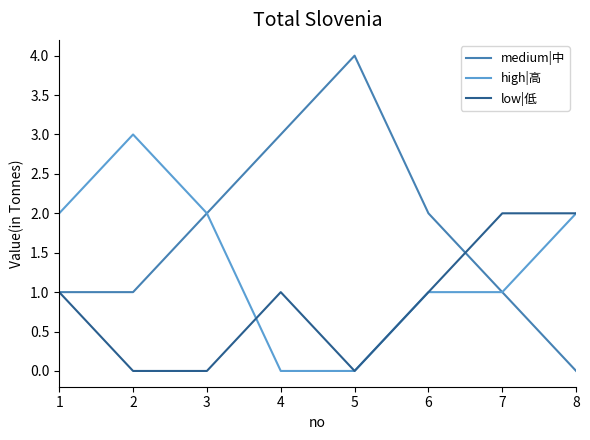

How many medium|中 values are between 1 and 3?

6